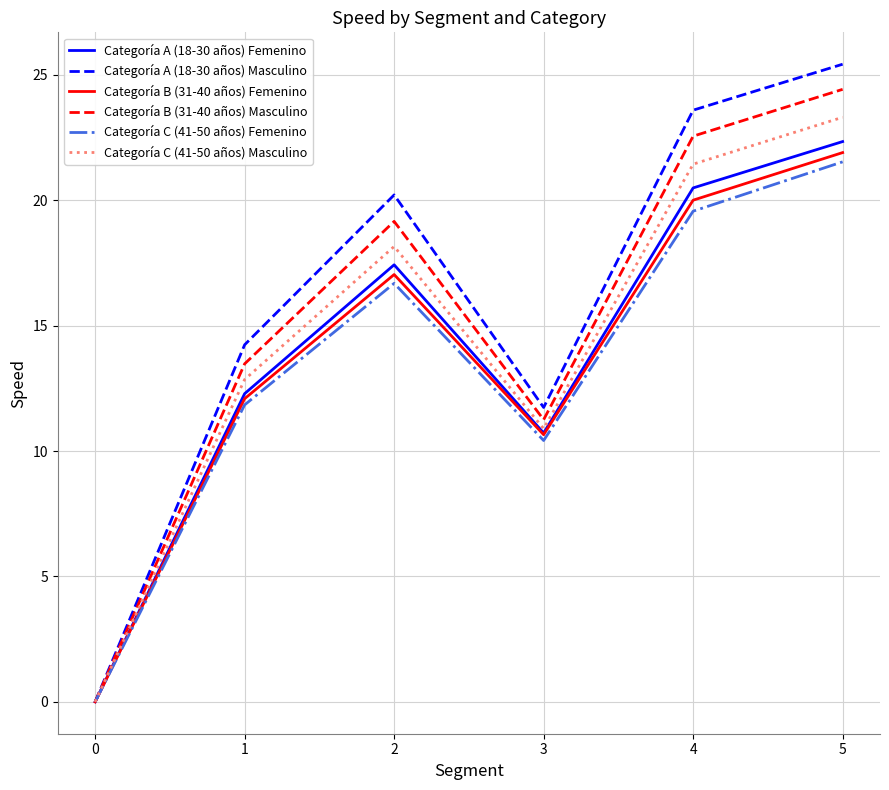

Is it true that Categoría A (18-30 años) Masculino equals 11.7 at 3?

True